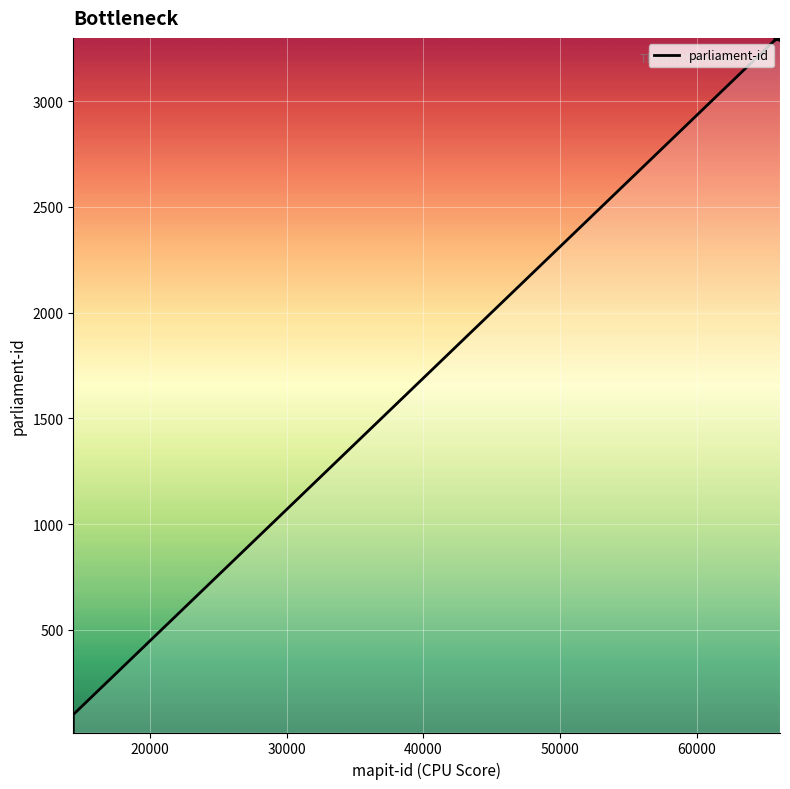

What is the greatest value displayed?

3300